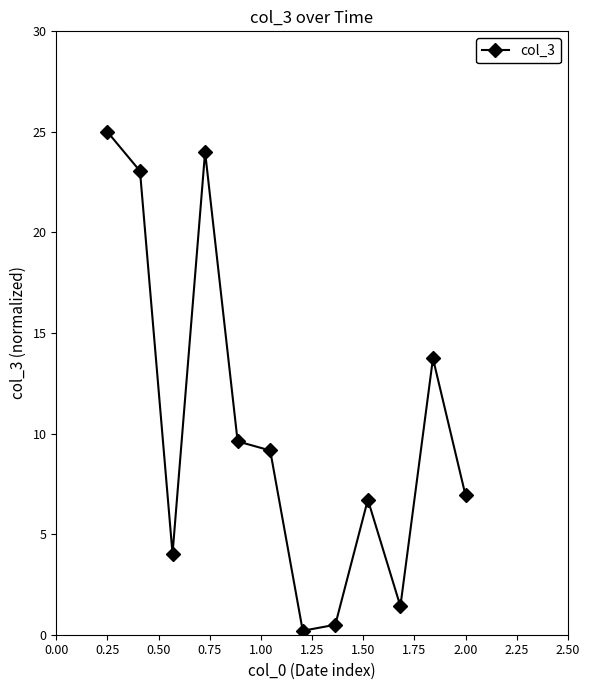

What is the difference between the maximum and minimum values?

24.8